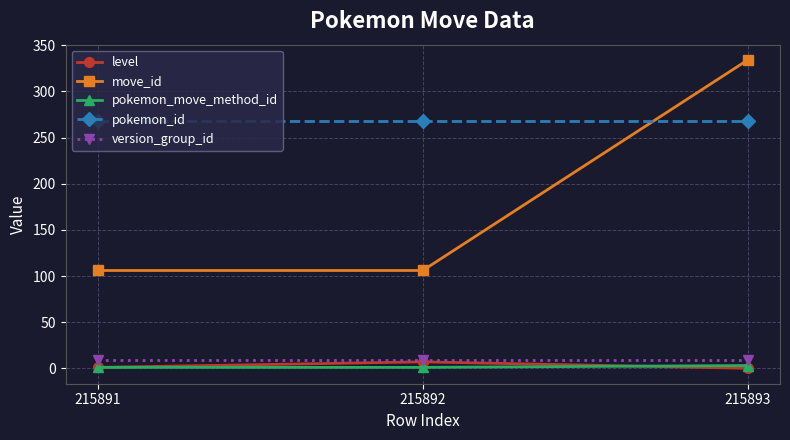

What is the maximum value for move_id?

334